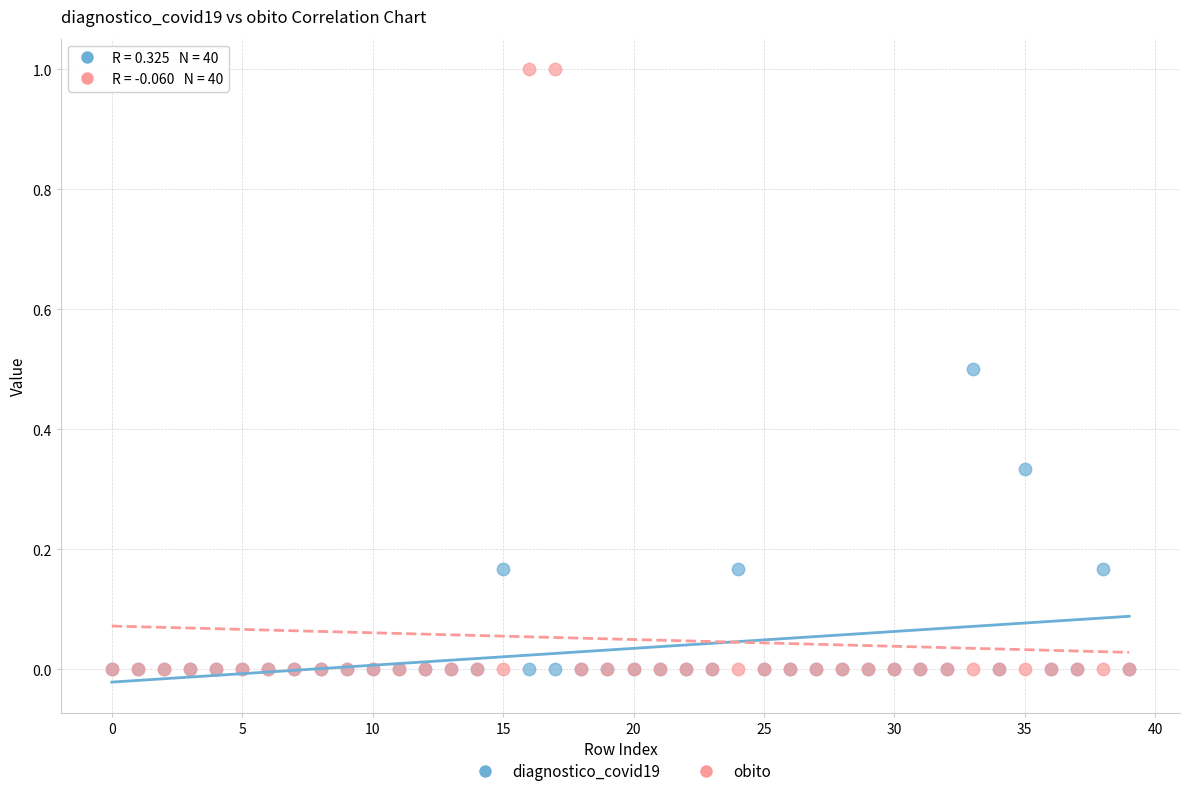

Which series has the largest Y range (max minus min)?

obito